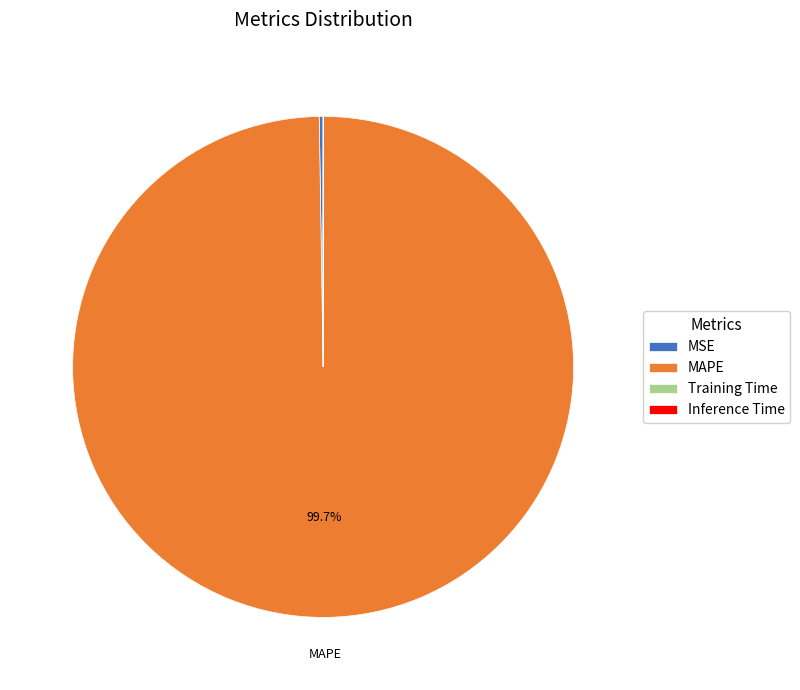

Which category accounts for the majority?

MAPE